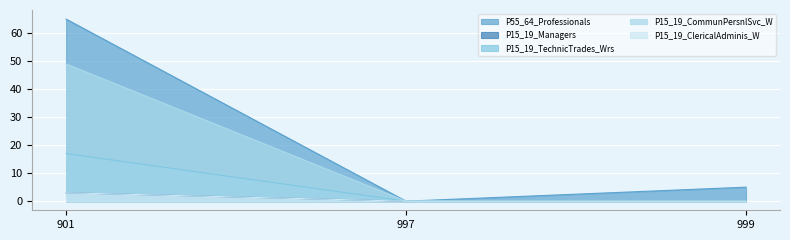

Count the number of data series in this chart.

5